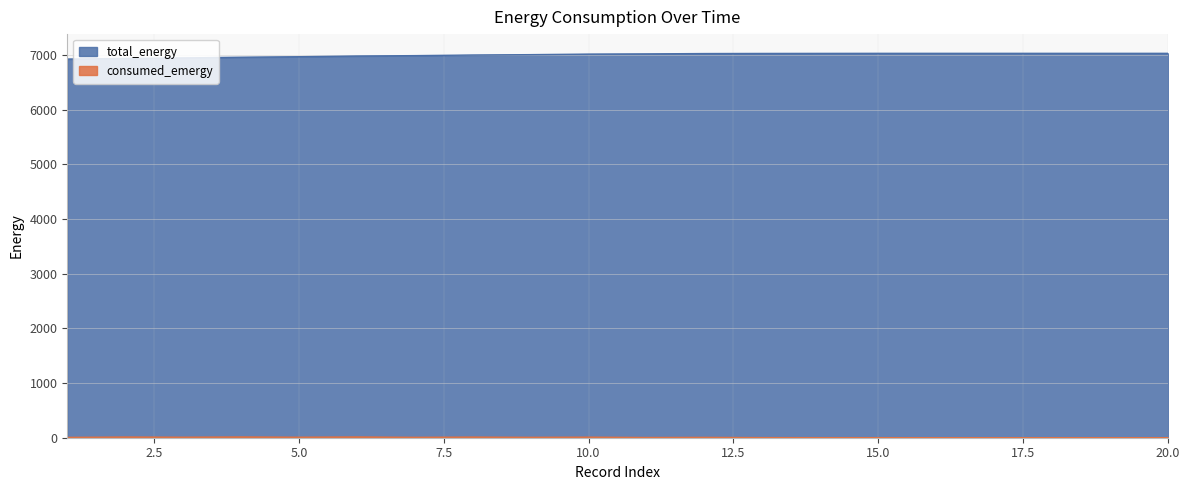

At which category is the sum across all series the highest?

12